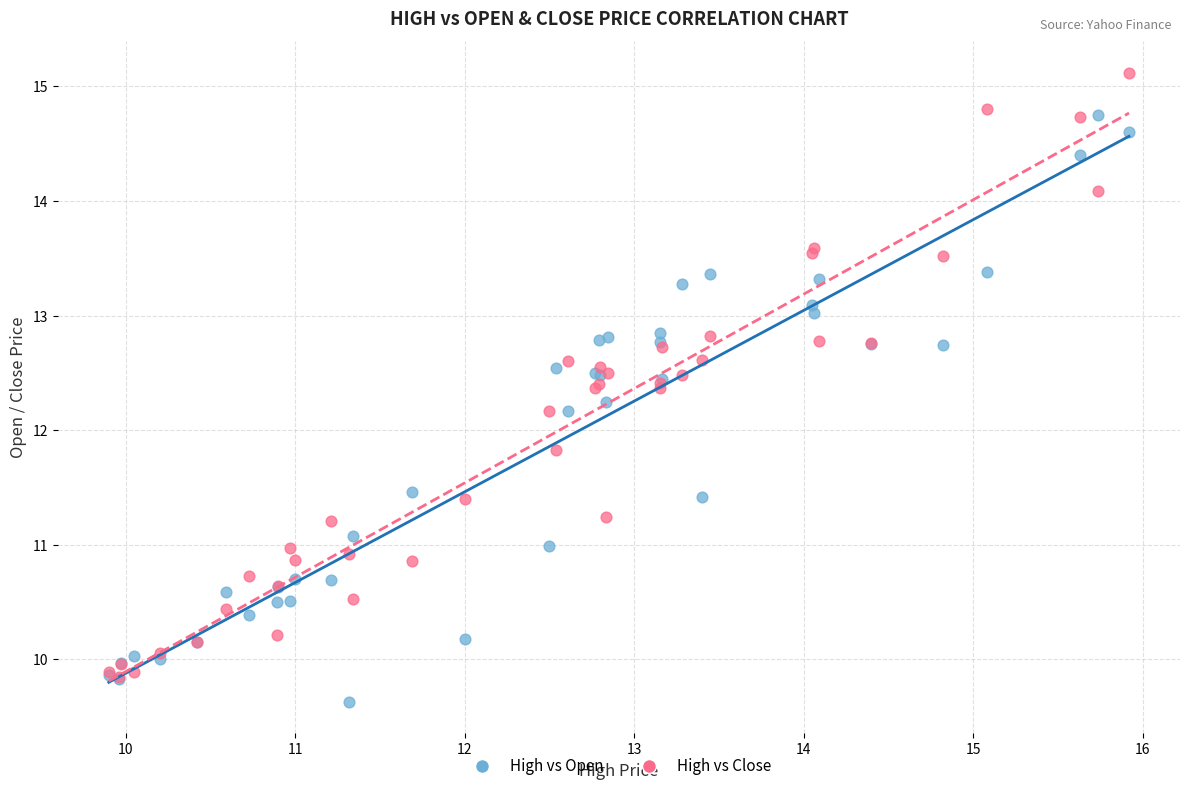

Which series reaches the maximum Y coordinate?

High vs Close